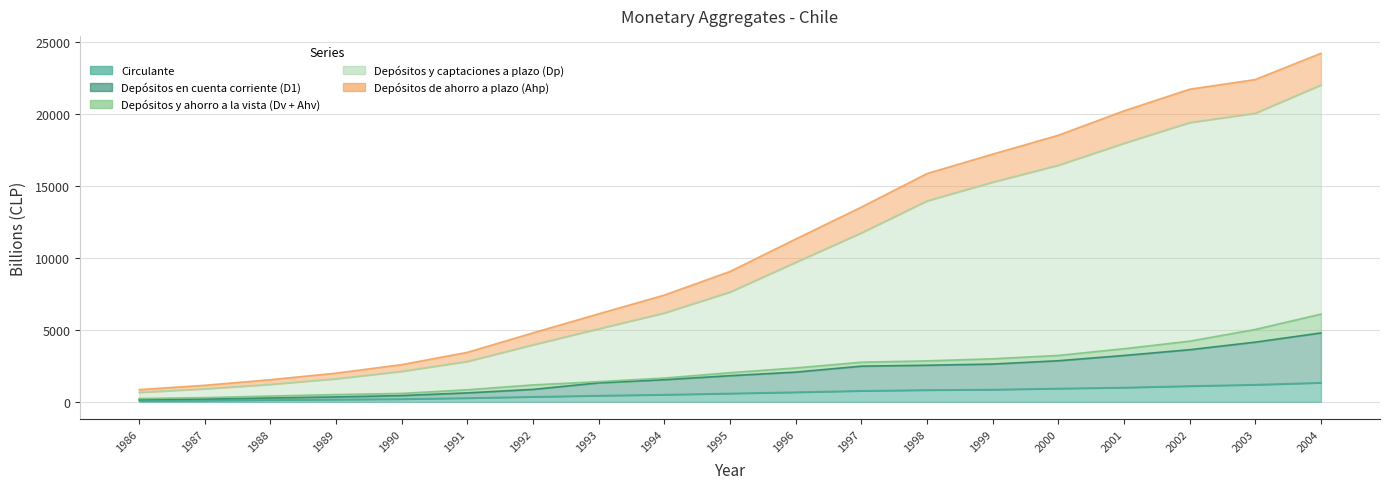

What is the sum of all Circulante values?

11487